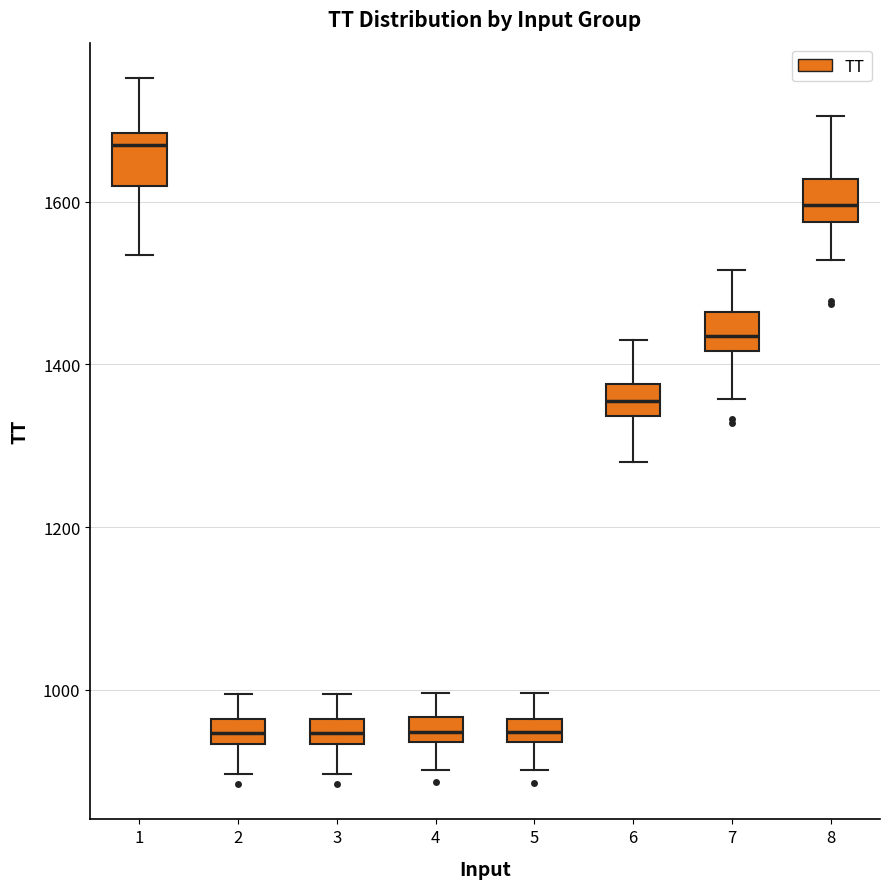

Where is the lower edge of the box at x = 3 on the y-axis? The values are not printed on the chart, so give them approximately, as read against the axis.

940